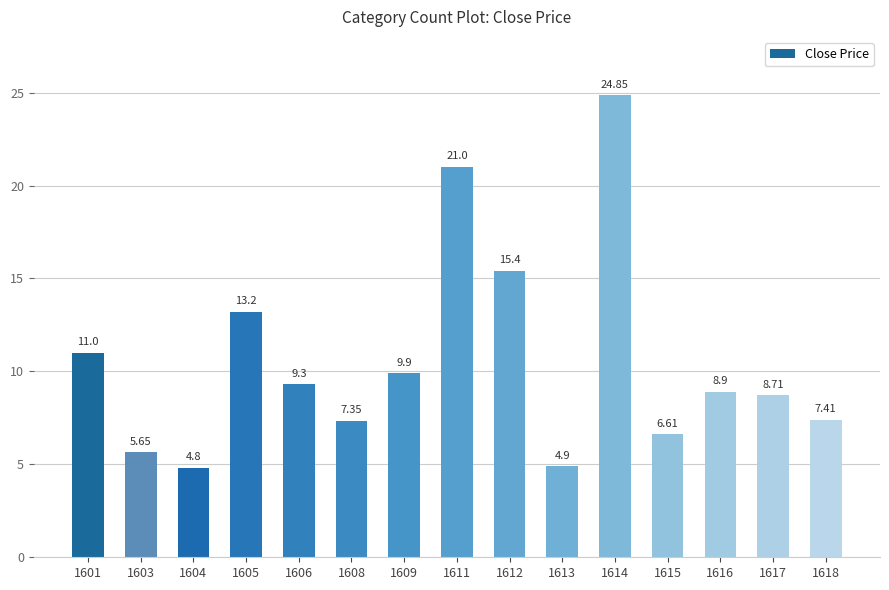

Count the number of values greater than 8.

9